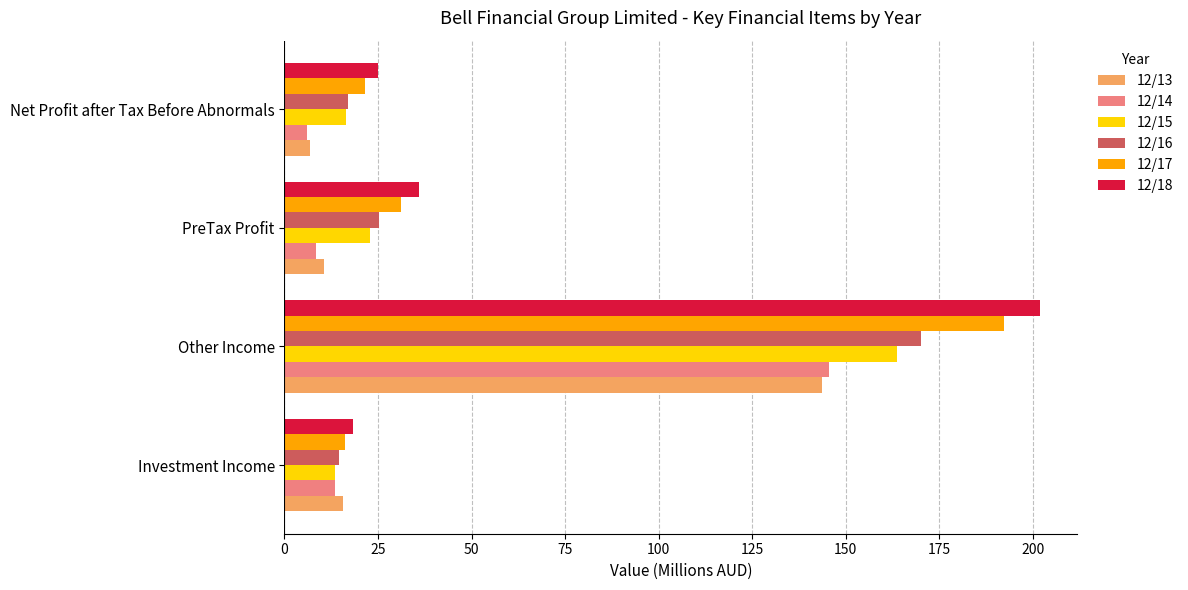

Which series has the largest total across all categories?

12/18